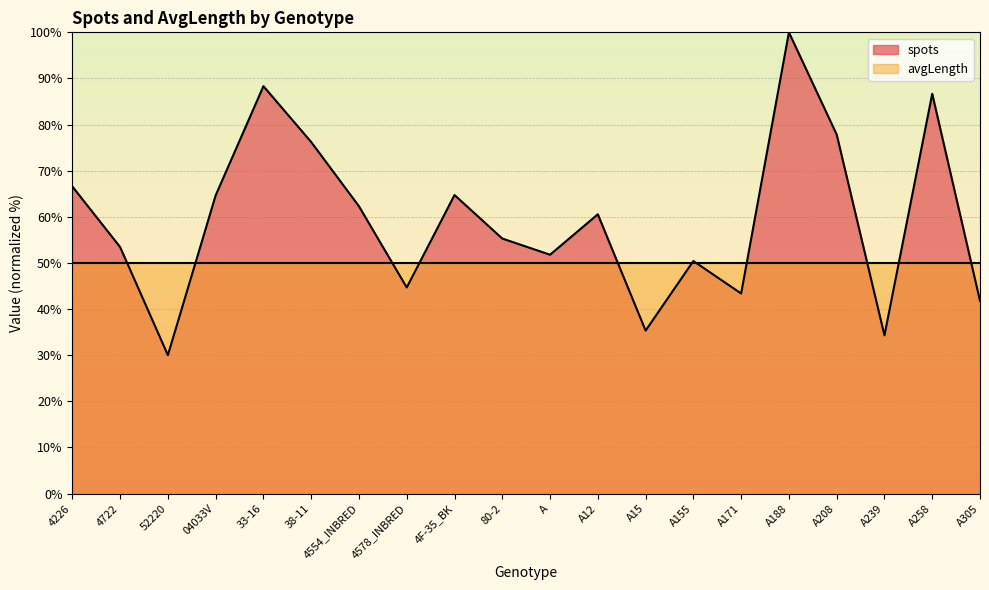

What is the minimum value shown in the chart?

30.0